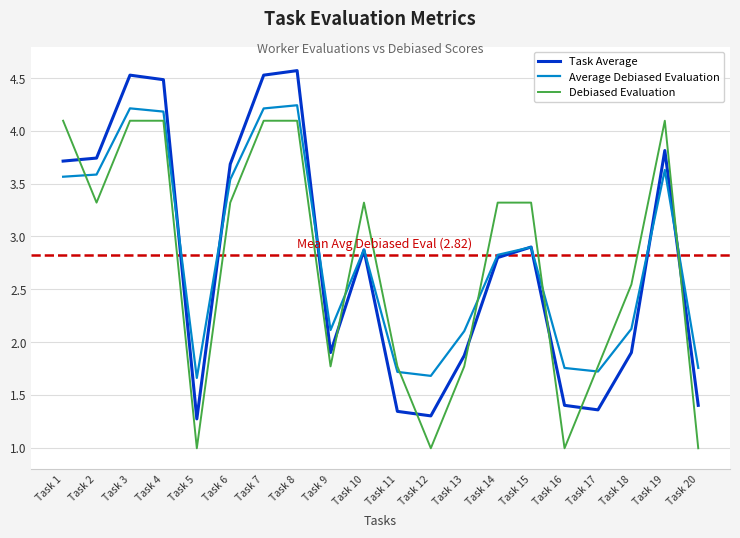

What is the approximate value of Debiased Evaluation at Task 3?

4.1